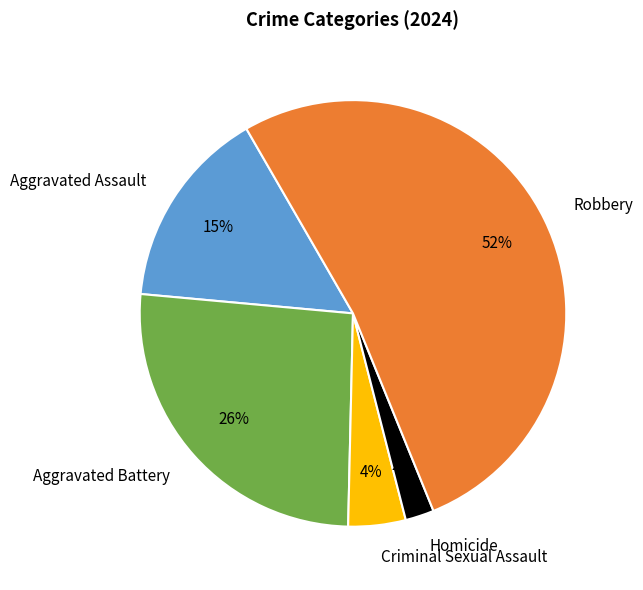

To the nearest percent, what is the average slice percentage?

20%